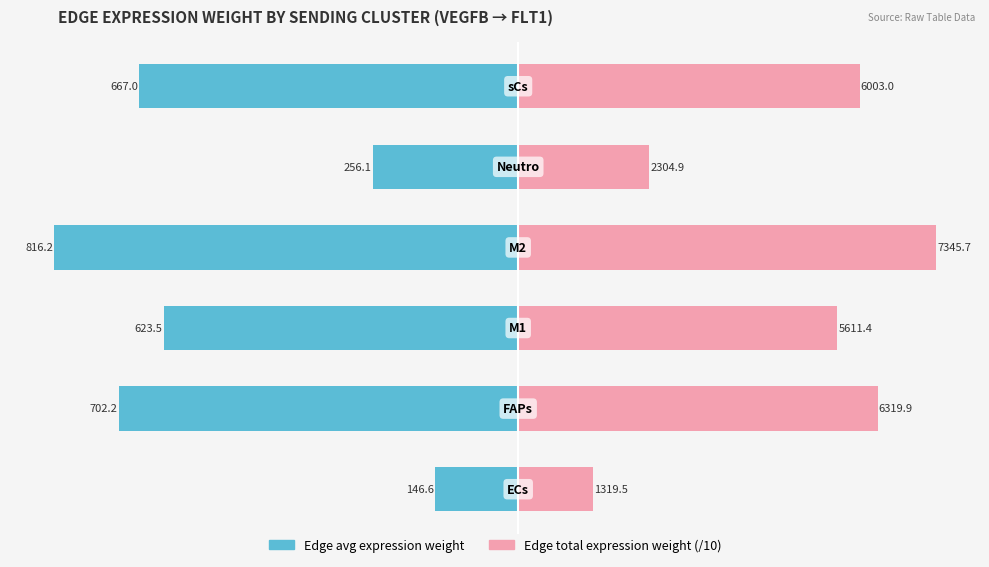

What is the difference between the Edge average expression weight values at −600 and −200?

367.4